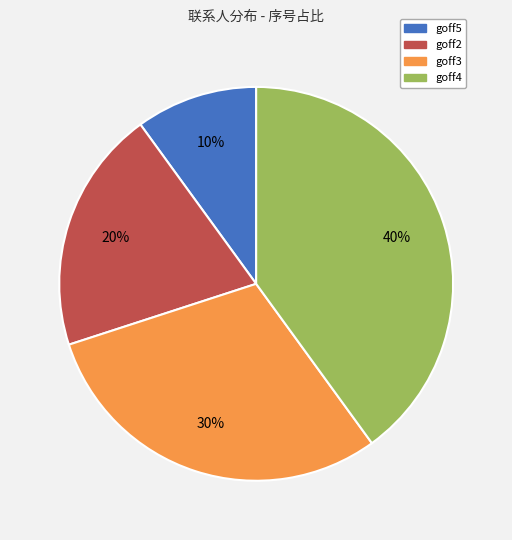

Is goff5 the majority of the pie?

No